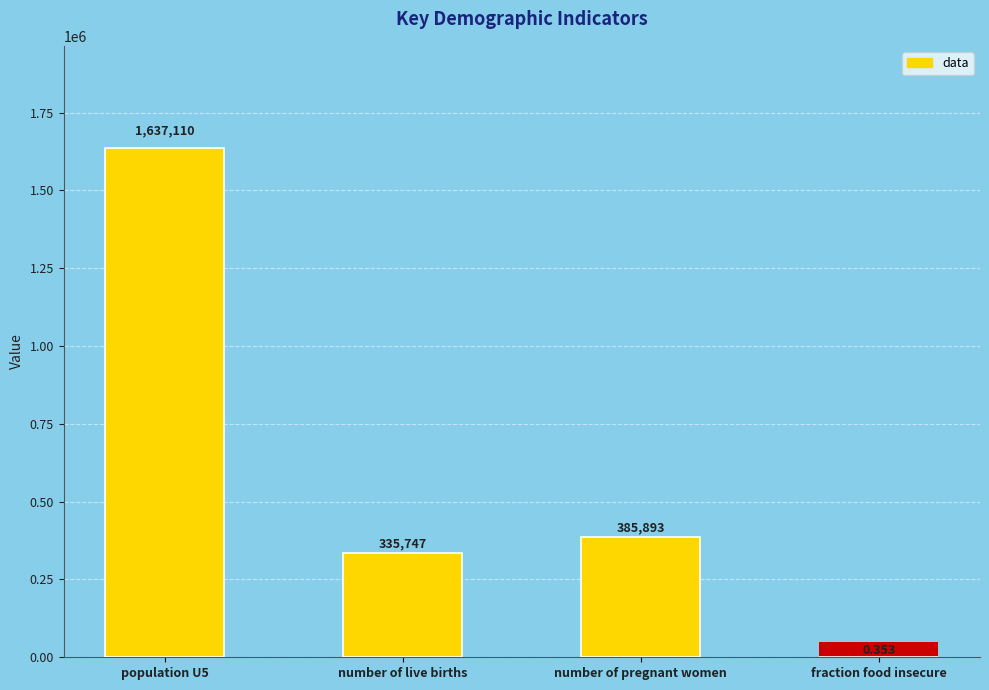

What is the value of the 1st bar from the left?

1637110.0